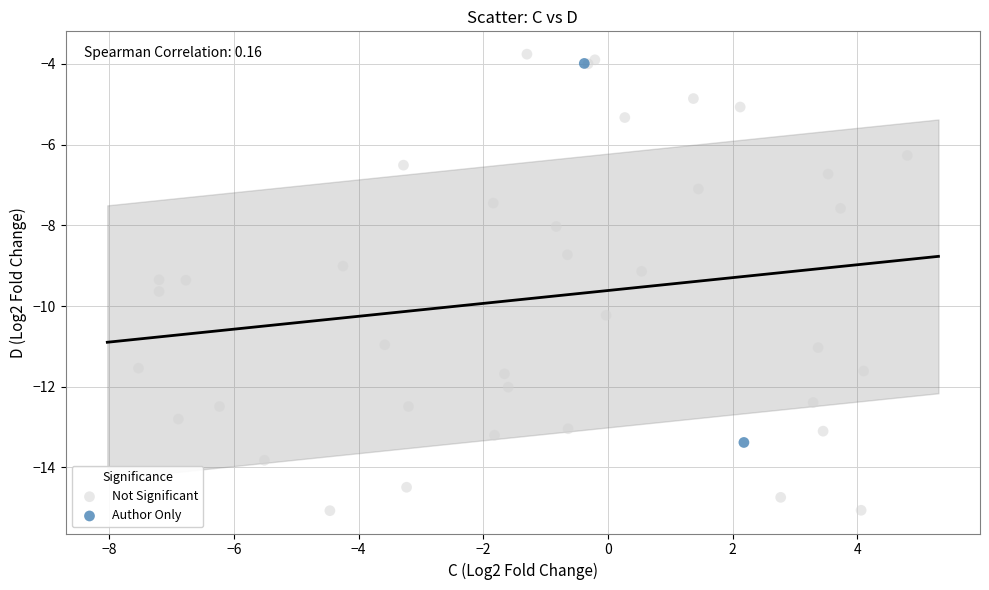

Which series reaches the maximum Y coordinate?

Not Significant